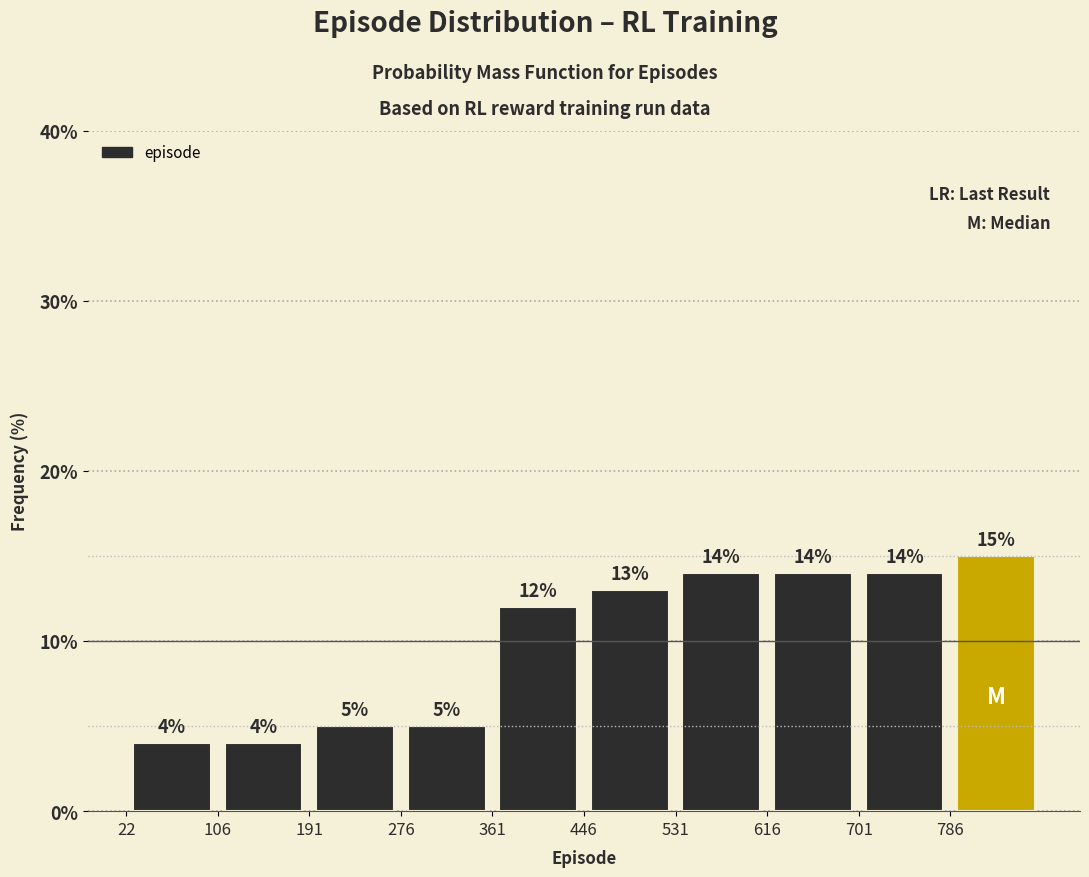

Which range on the x-axis has the tallest bar?

790 to 870